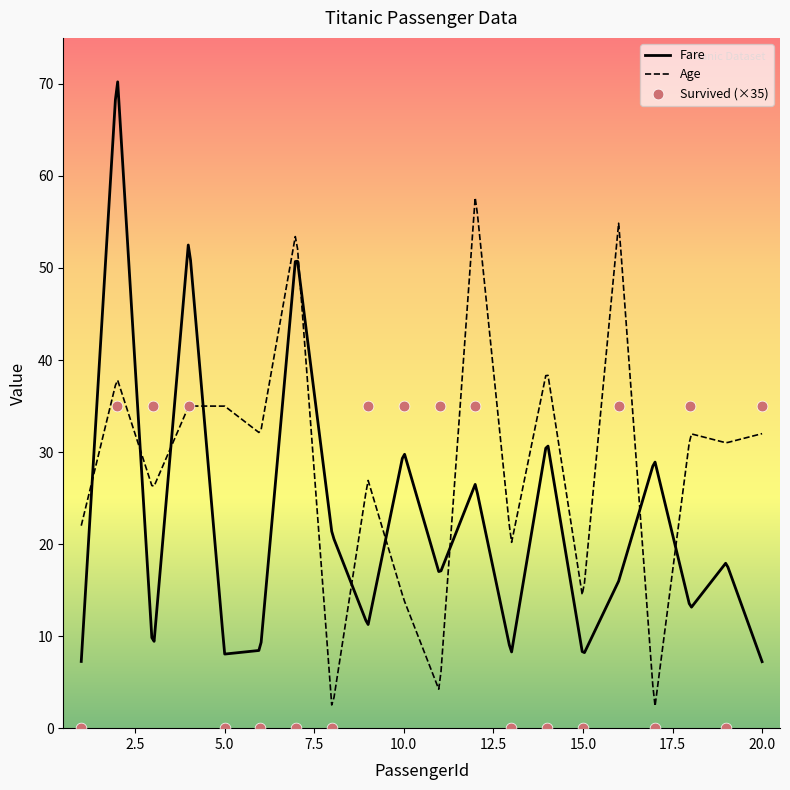

Which series contains the lowest Y value?

Survived